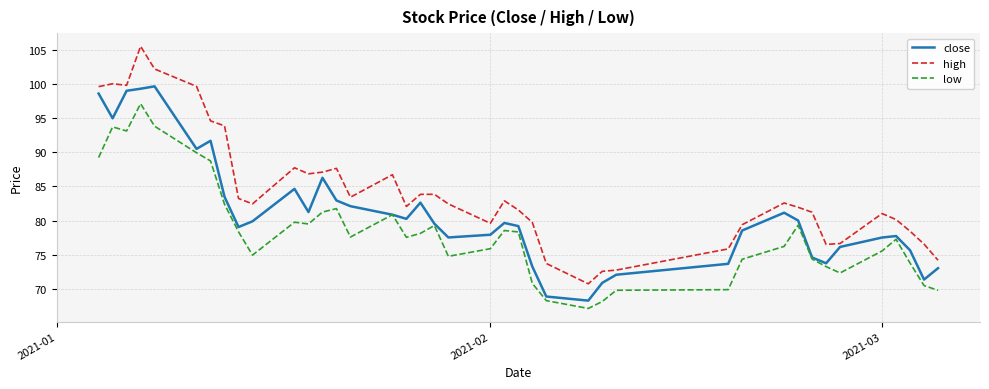

In close, how many points are higher than both neighbors (excluding endpoints)?

8